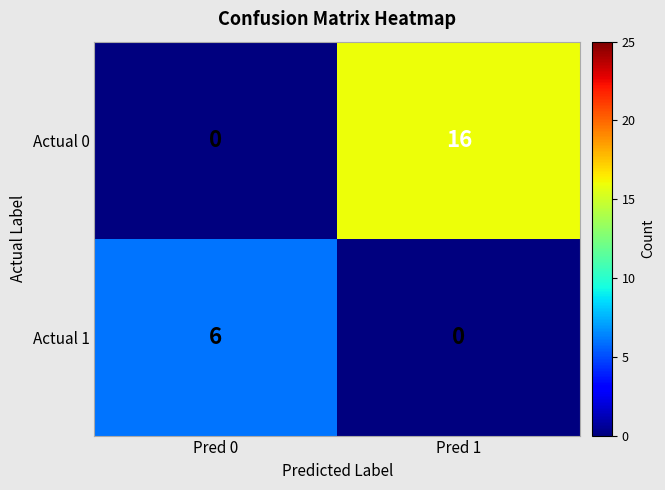

How many values in the Actual 0 series are below 16?

1